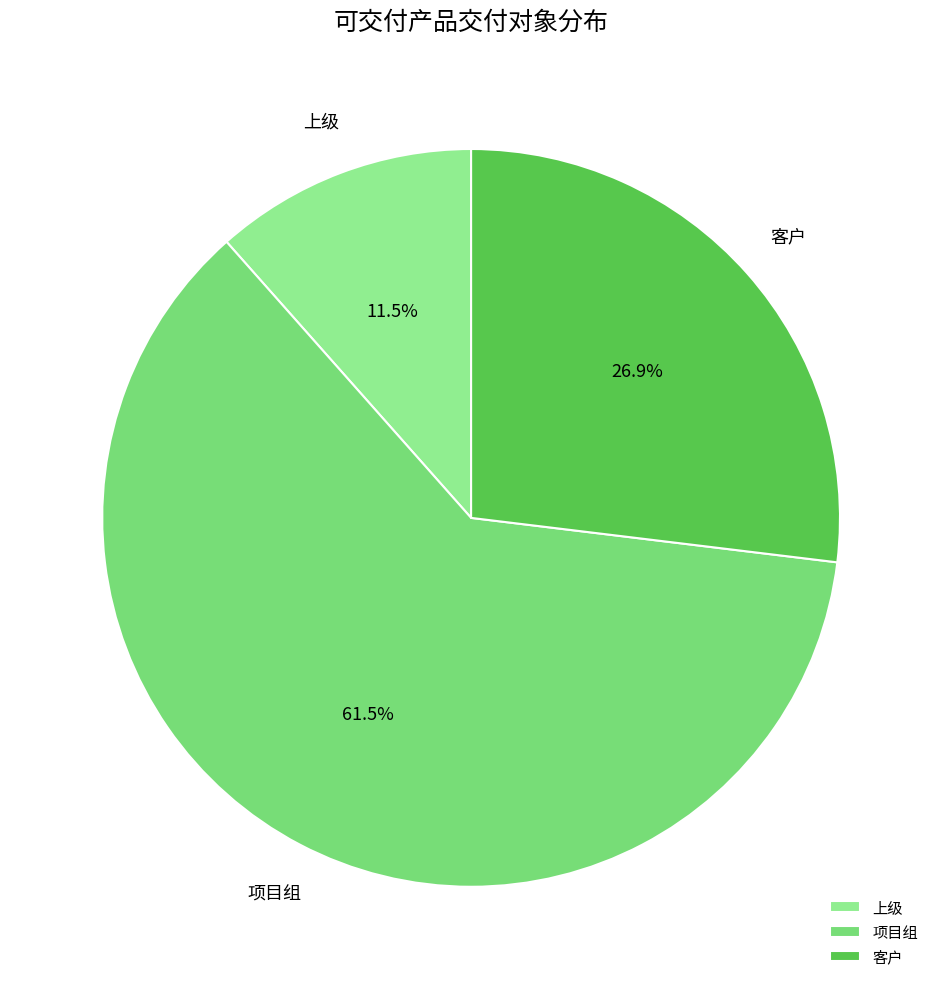

What is the total percentage of 项目组 and 客户?

88.5%